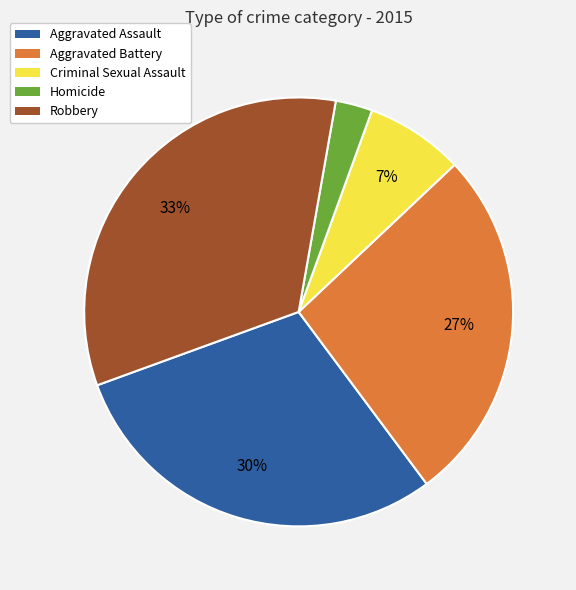

Which category has the biggest portion of the pie?

Robbery